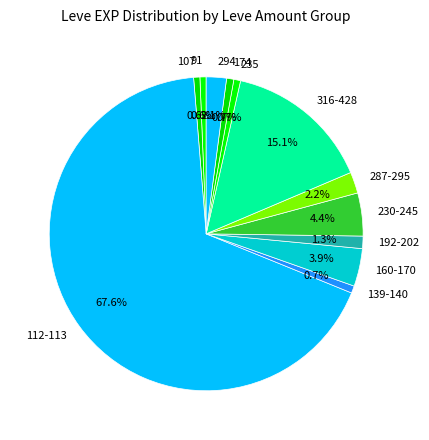

Is the sum of 174 and 91 greater than half?

No